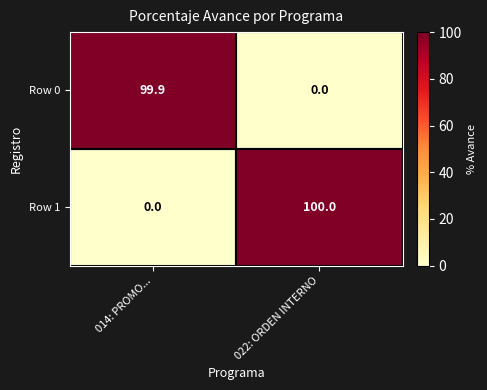

Count the number of data series in this chart.

2